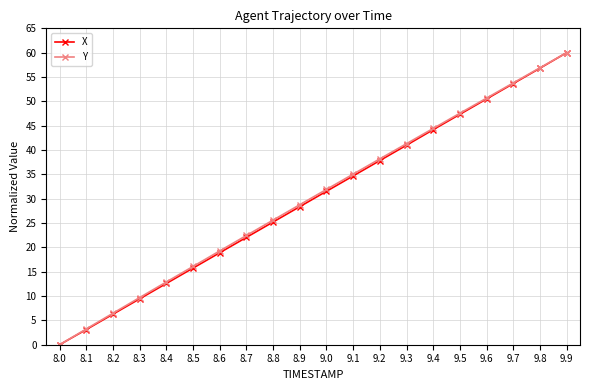

What is the label of the 20th point from the left?

9.9